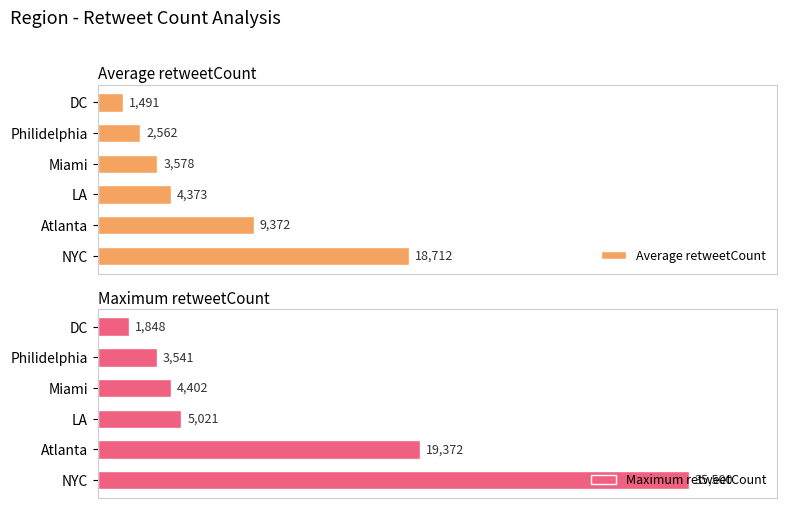

How many distinct data groups are displayed?

2